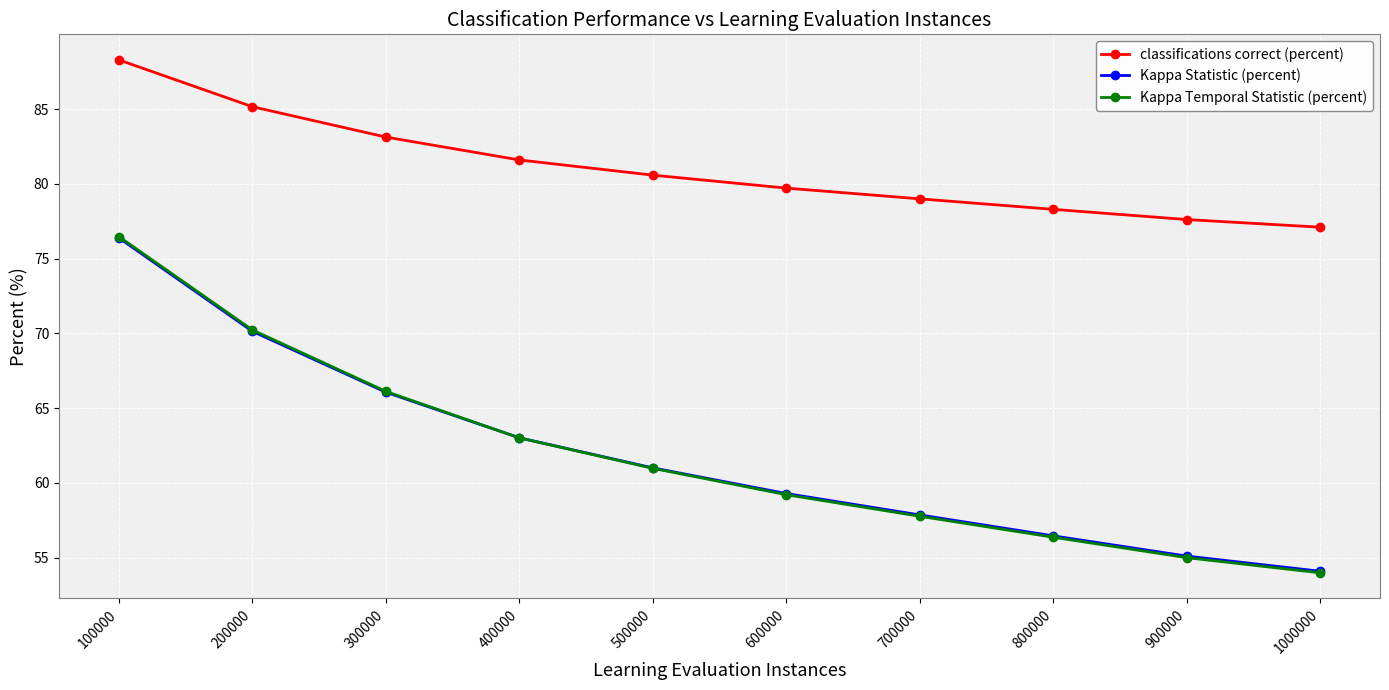

List the labels in order of Kappa Temporal Statistic (percent) value, smallest first.

1000000, 900000, 800000, 700000, 600000, 500000, 400000, 300000, 200000, 100000